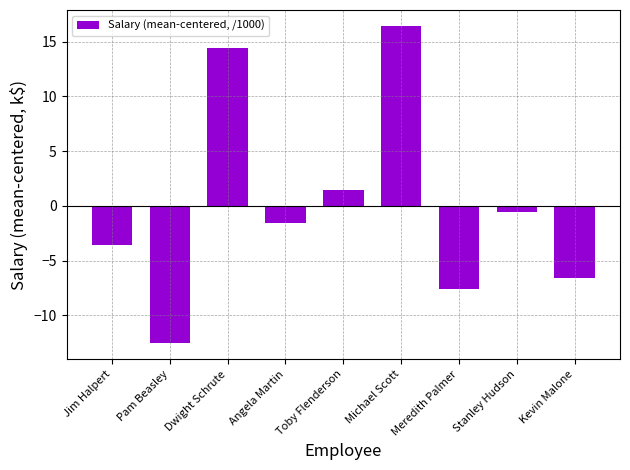

List the labels in order of value, smallest first.

Pam Beasley, Meredith Palmer, Kevin Malone, Jim Halpert, Angela Martin, Stanley Hudson, Toby Flenderson, Dwight Schrute, Michael Scott